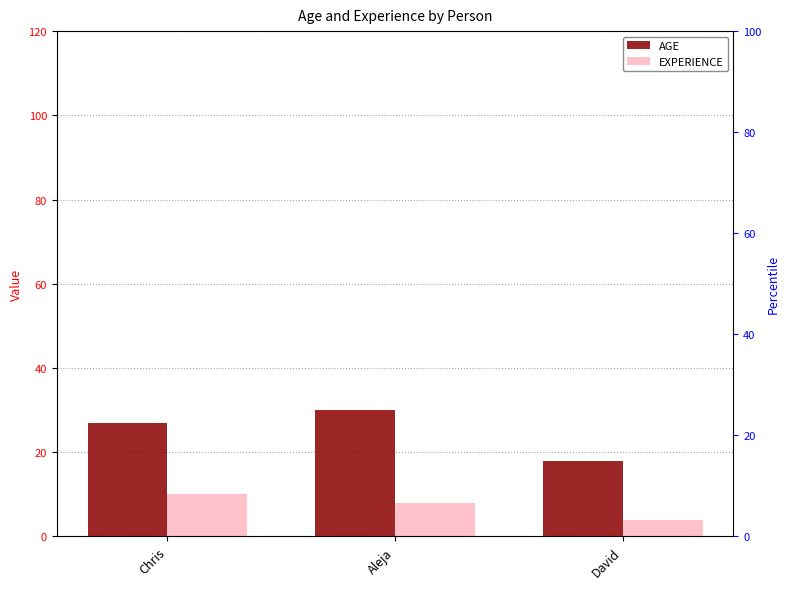

What is the difference between the AGE values at Aleja and Chris?

3